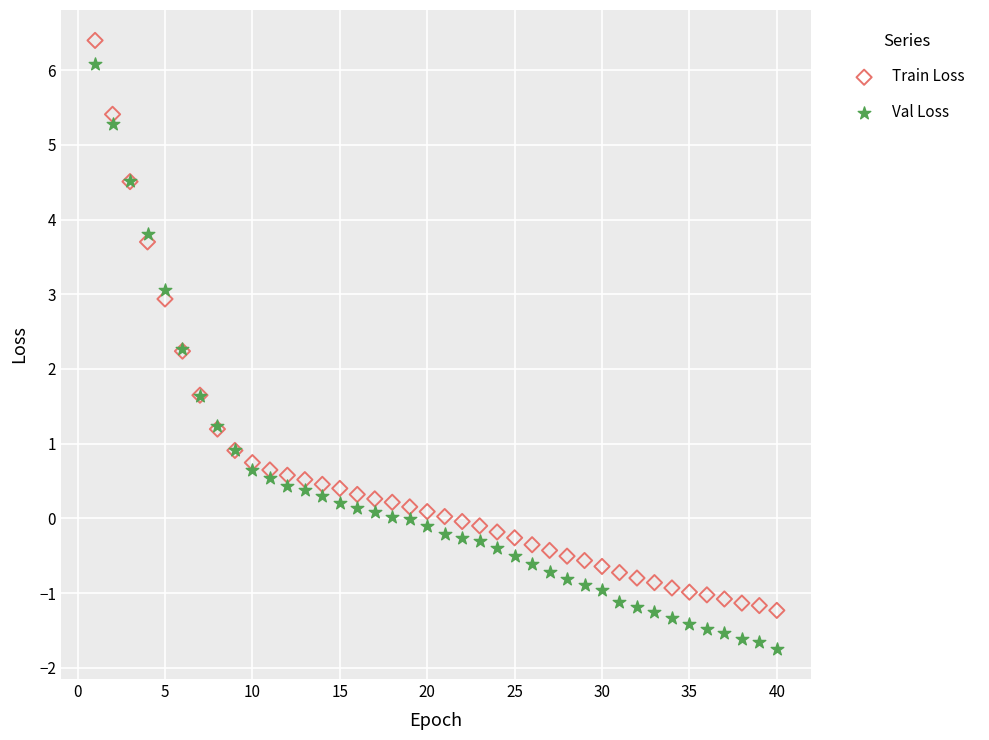

What is the X range (max minus min) for the scatter plot?

39.0